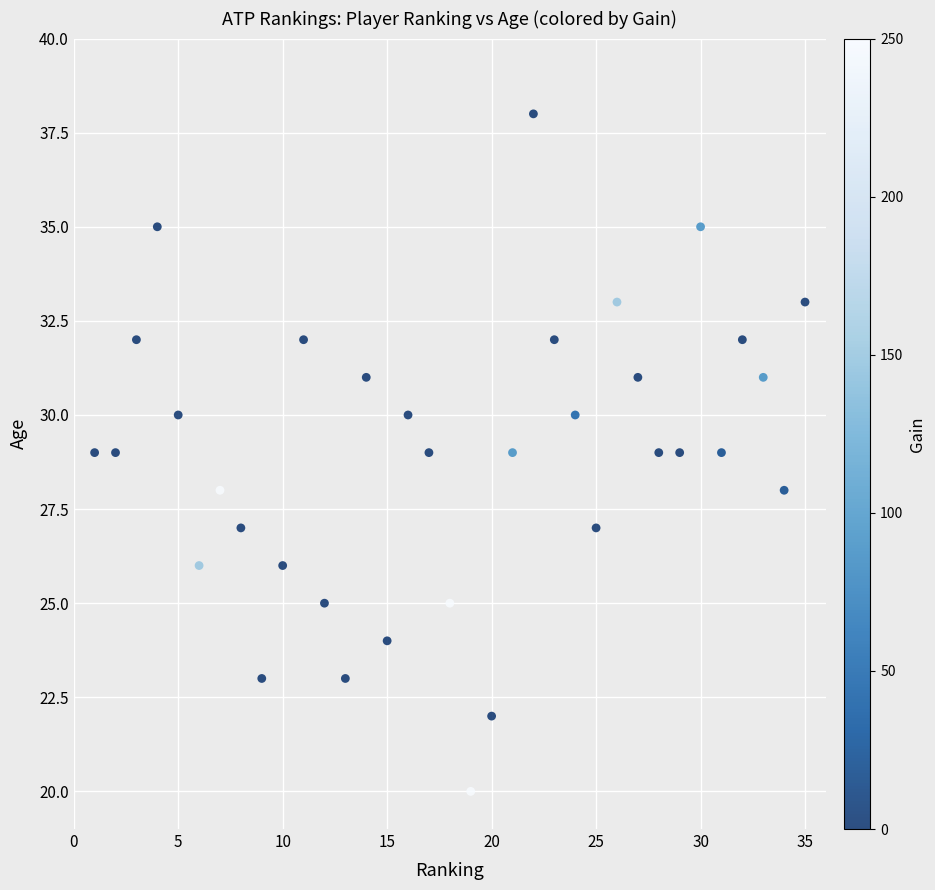

What is the range of X values (max minus min)?

34